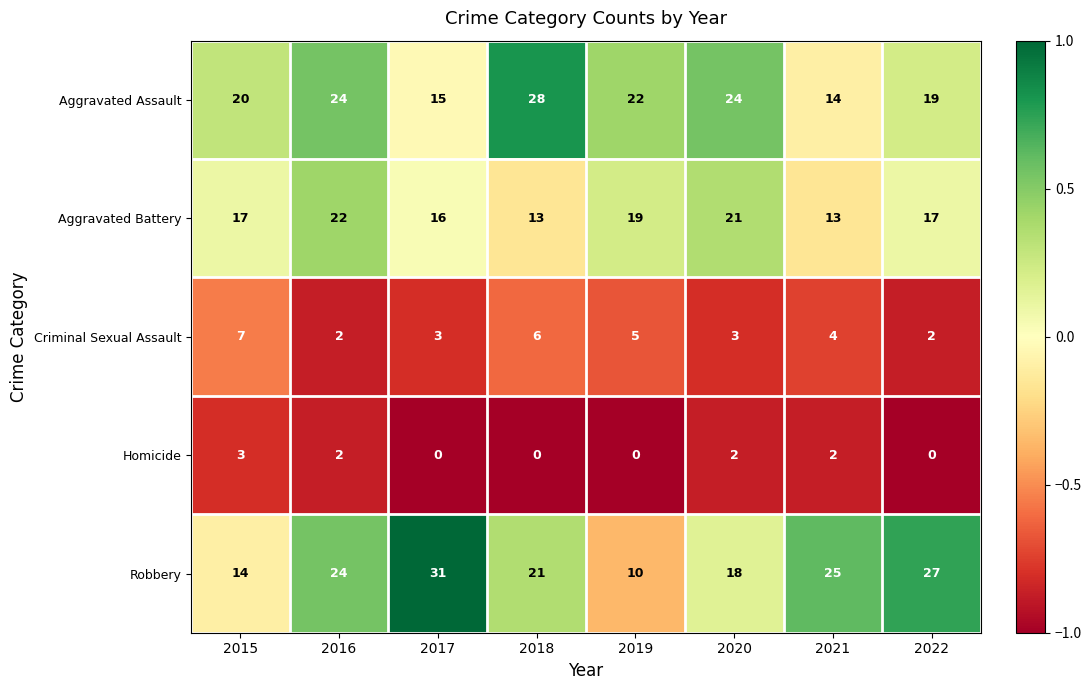

What is the sum of all Criminal Sexual Assault values?

32